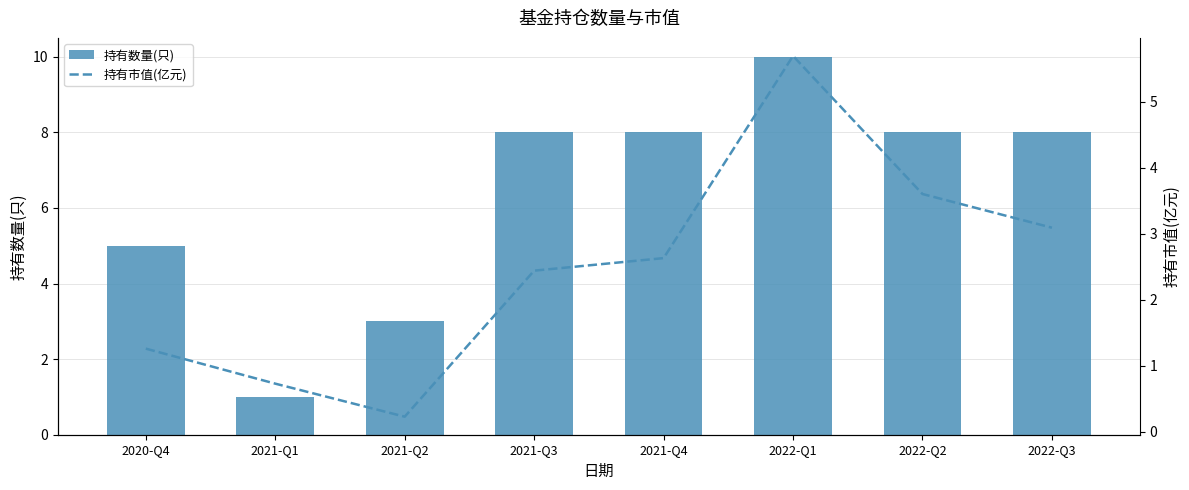

Which series has the largest total across all categories?

持有数量(只)